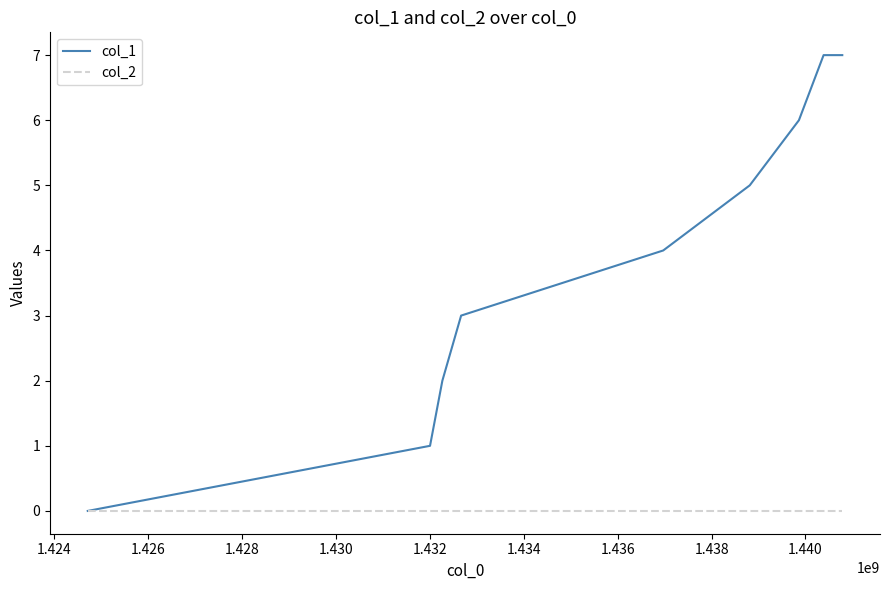

What are all the series names shown in the legend?

col_1, col_2